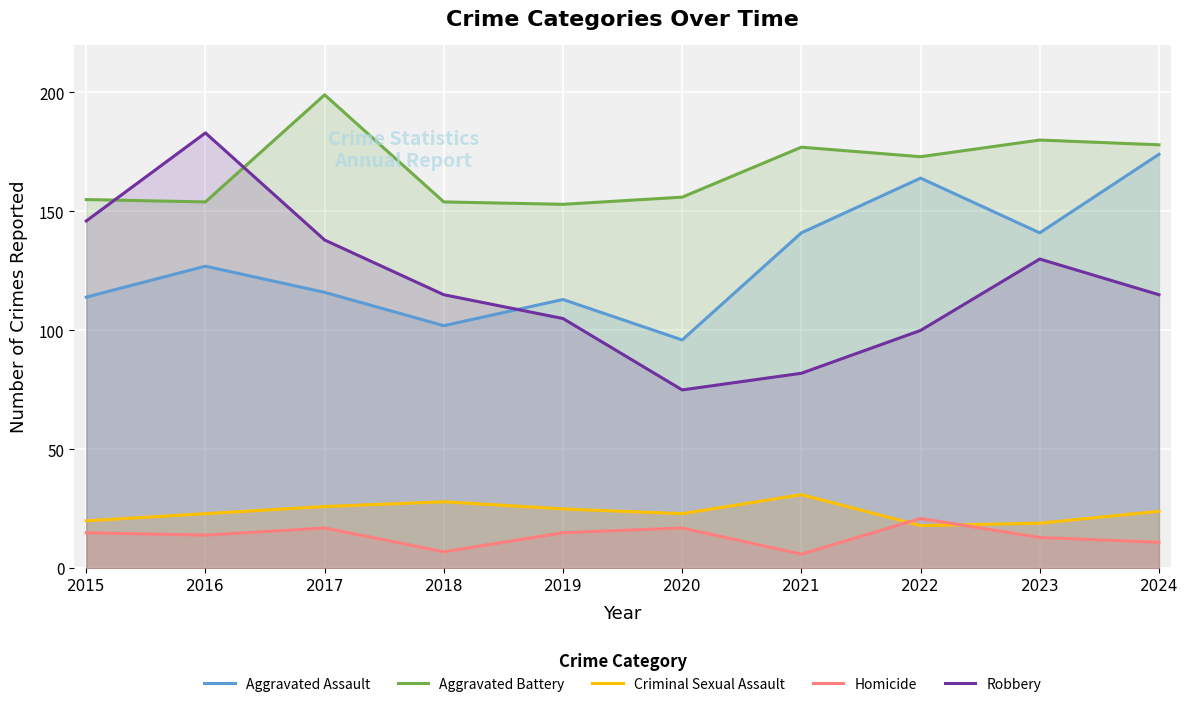

What is the difference between the Criminal Sexual Assault values at 2024 and 2015?

4